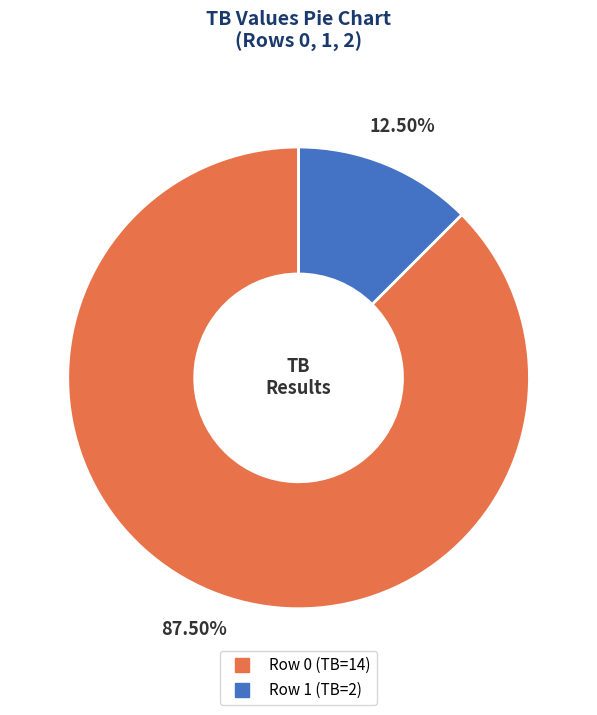

Is there any slice that represents more than half of the pie?

Yes